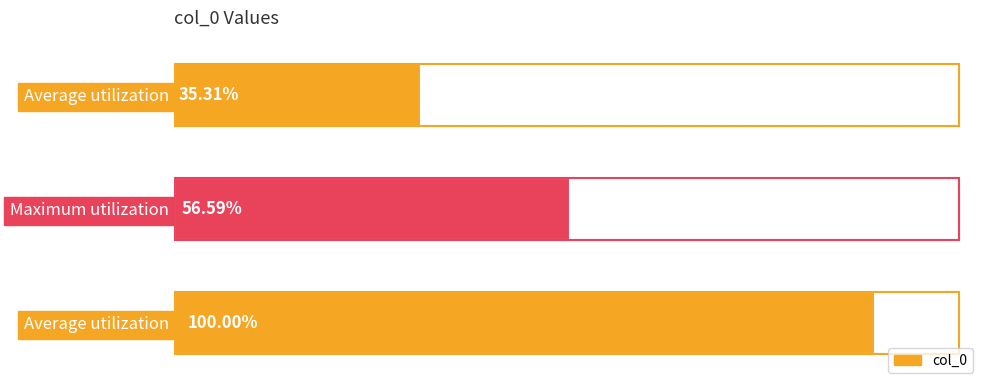

Does the chart contain any negative values?

No